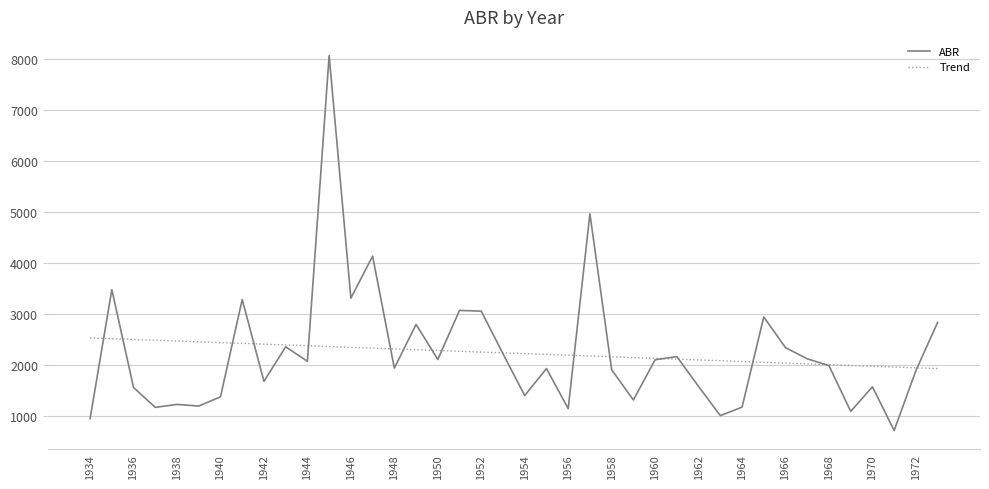

What is the sum of all Trend values?

89060.0